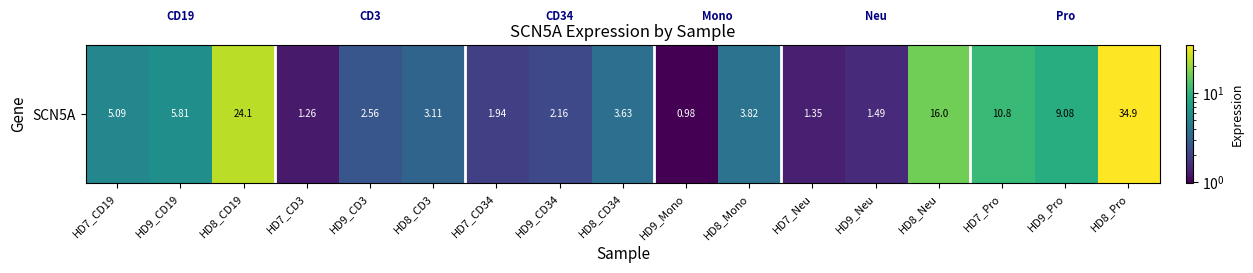

Which label corresponds to the smallest value in the chart?

HD9_Mono